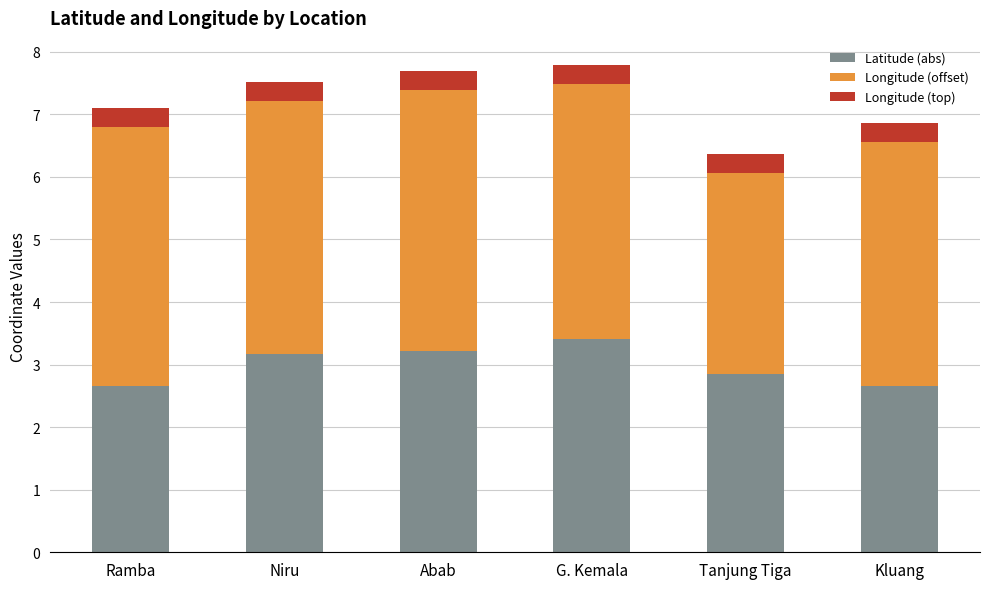

What value does the Latitude (abs) series have at Tanjung Tiga?

2.8